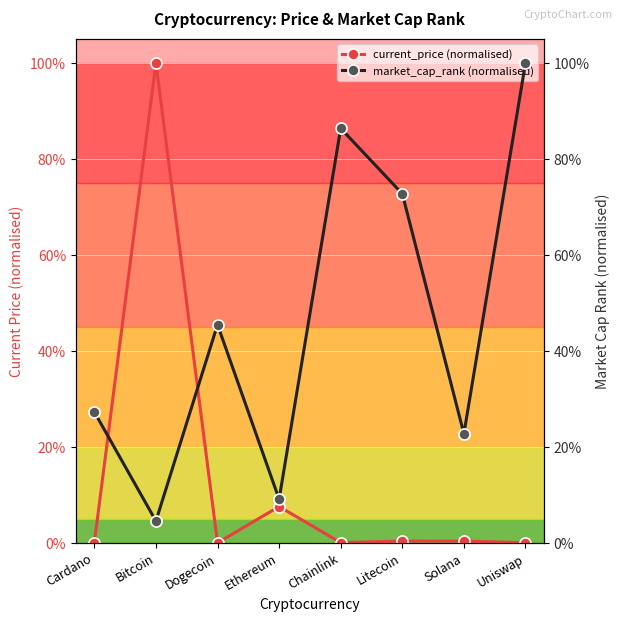

True or false: market_cap_rank (normalised) has a value of 0.1 at Ethereum.

True